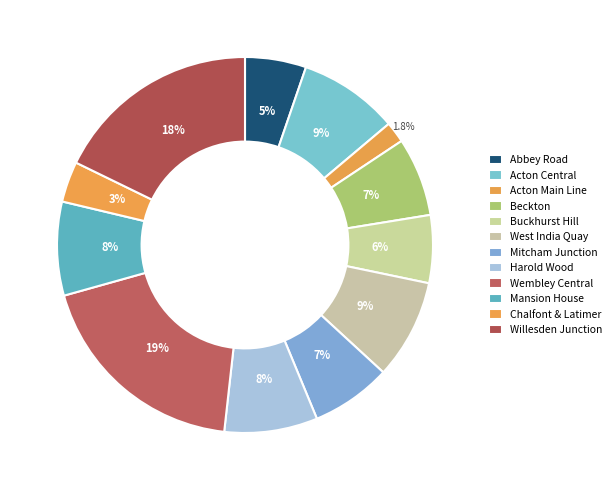

Do Acton Main Line and Chalfont & Latimer together represent more than half of the pie?

No